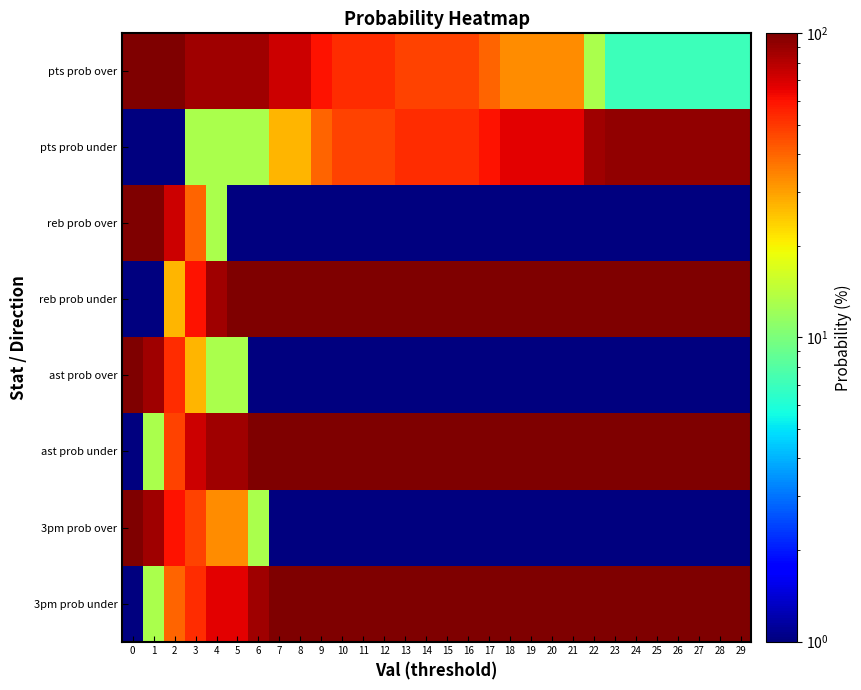

Reading left to right, list all the values displayed in this chart.

pts prob over: 0=100.0	1=100.0	2=100.0	3=87.0	4=87.0	5=87.0	6=87.0	7=73.0	8=73.0	9=60.0	10=53.0	11=53.0	12=53.0	13=47.0	14=47.0	15=47.0	16=47.0	17=40.0	18=33.0	19=33.0	20=33.0	21=33.0	22=13.0	23=7.0	24=7.0	25=7.0	26=7.0	27=7.0	28=7.0	29=7.0
pts prob under: 0=0.1	1=0.1	2=0.1	3=13.0	4=13.0	5=13.0	6=13.0	7=27.0	8=27.0	9=40.0	10=47.0	11=47.0	12=47.0	13=53.0	14=53.0	15=53.0	16=53.0	17=60.0	18=67.0	19=67.0	20=67.0	21=67.0	22=87.0	23=93.0	24=93.0	25=93.0	26=93.0	27=93.0	28=93.0	29=93.0
reb prob over: 0=100.0	1=100.0	2=73.0	3=40.0	4=13.0	5=0.1	6=0.1	7=0.1	8=0.1	9=0.1	10=0.1	11=0.1	12=0.1	13=0.1	14=0.1	15=0.1	16=0.1	17=0.1	18=0.1	19=0.1	20=0.1	21=0.1	22=0.1	23=0.1	24=0.1	25=0.1	26=0.1	27=0.1	28=0.1	29=0.1
reb prob under: 0=0.1	1=0.1	2=27.0	3=60.0	4=87.0	5=100.0	6=100.0	7=100.0	8=100.0	9=100.0	10=100.0	11=100.0	12=100.0	13=100.0	14=100.0	15=100.0	16=100.0	17=100.0	18=100.0	19=100.0	20=100.0	21=100.0	22=100.0	23=100.0	24=100.0	25=100.0	26=100.0	27=100.0	28=100.0	29=100.0
ast prob over: 0=100.0	1=87.0	2=53.0	3=27.0	4=13.0	5=13.0	6=0.1	7=0.1	8=0.1	9=0.1	10=0.1	11=0.1	12=0.1	13=0.1	14=0.1	15=0.1	16=0.1	17=0.1	18=0.1	19=0.1	20=0.1	21=0.1	22=0.1	23=0.1	24=0.1	25=0.1	26=0.1	27=0.1	28=0.1	29=0.1
ast prob under: 0=0.1	1=13.0	2=47.0	3=73.0	4=87.0	5=87.0	6=100.0	7=100.0	8=100.0	9=100.0	10=100.0	11=100.0	12=100.0	13=100.0	14=100.0	15=100.0	16=100.0	17=100.0	18=100.0	19=100.0	20=100.0	21=100.0	22=100.0	23=100.0	24=100.0	25=100.0	26=100.0	27=100.0	28=100.0	29=100.0
3pm prob over: 0=100.0	1=87.0	2=60.0	3=47.0	4=33.0	5=33.0	6=13.0	7=0.1	8=0.1	9=0.1	10=0.1	11=0.1	12=0.1	13=0.1	14=0.1	15=0.1	16=0.1	17=0.1	18=0.1	19=0.1	20=0.1	21=0.1	22=0.1	23=0.1	24=0.1	25=0.1	26=0.1	27=0.1	28=0.1	29=0.1
3pm prob under: 0=0.1	1=13.0	2=40.0	3=53.0	4=67.0	5=67.0	6=87.0	7=100.0	8=100.0	9=100.0	10=100.0	11=100.0	12=100.0	13=100.0	14=100.0	15=100.0	16=100.0	17=100.0	18=100.0	19=100.0	20=100.0	21=100.0	22=100.0	23=100.0	24=100.0	25=100.0	26=100.0	27=100.0	28=100.0	29=100.0